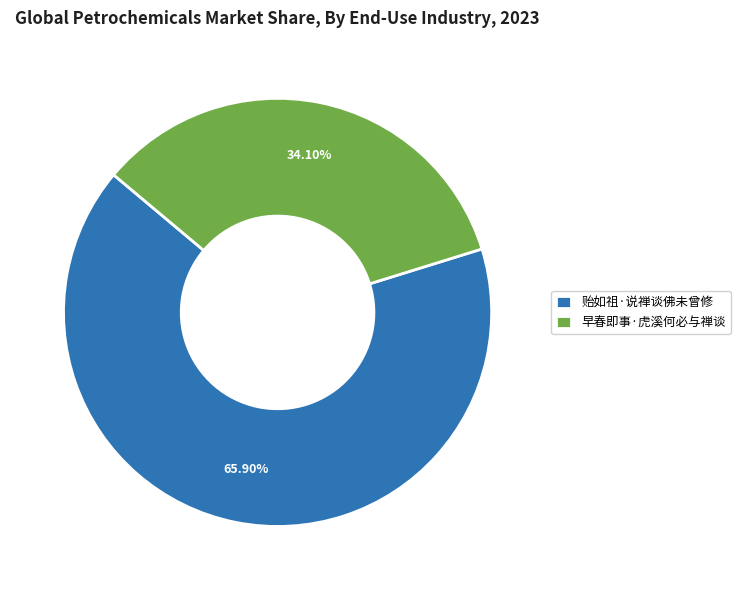

Which slice is the smallest?

早春即事·虎溪何必与禅谈